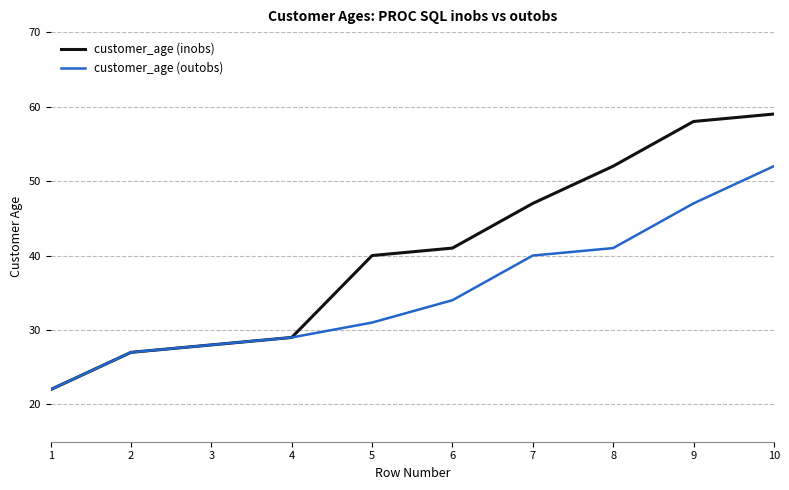

What is the highest value of the customer_age (inobs) series?

59